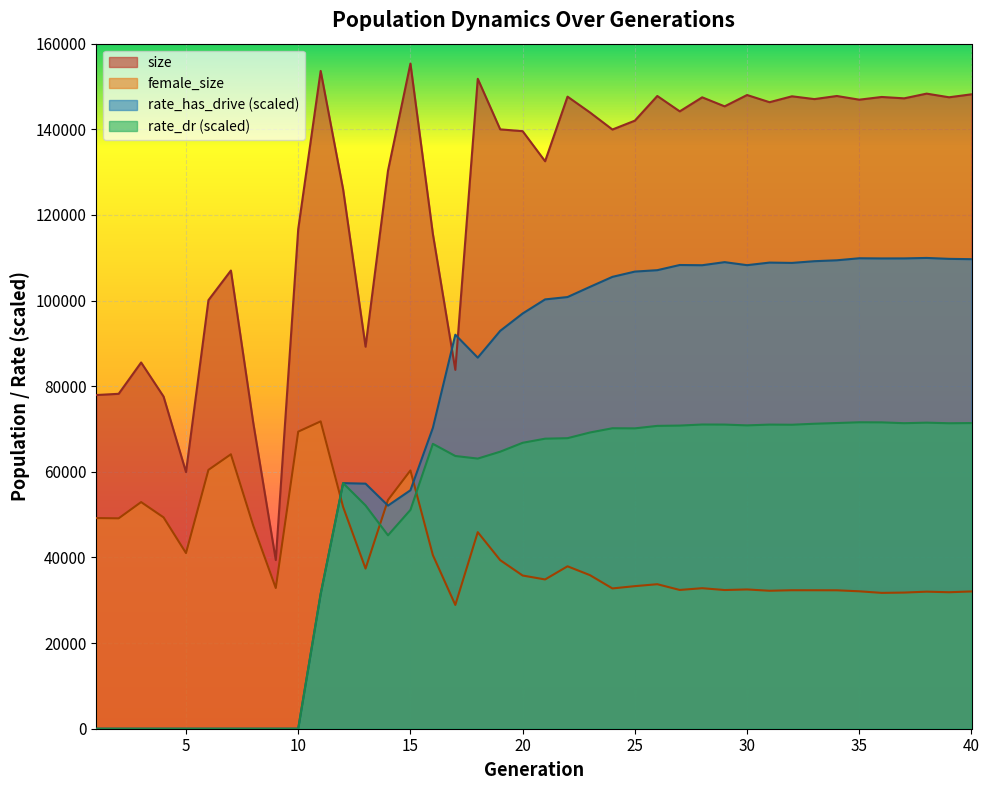

What is the average value of the size series?

125310.2